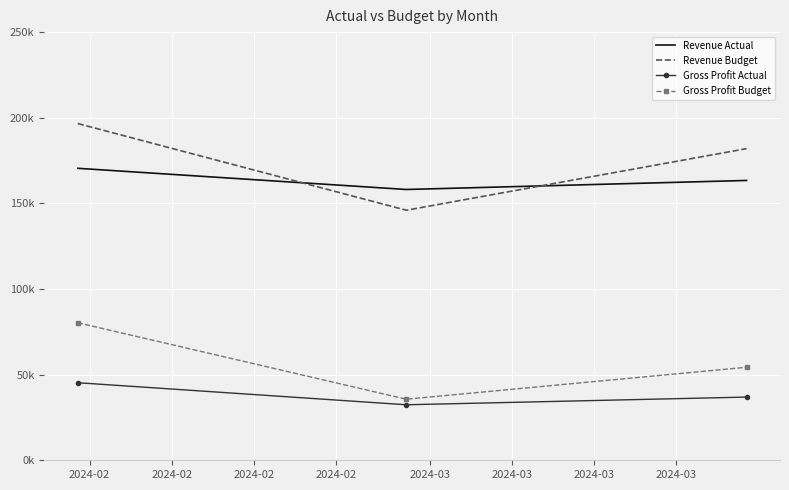

Reading right to left, transcribe all the data shown in this chart.

Revenue Actual: 163385.4	158111.1	170476.2
Revenue Budget: 181959.3	145999.3	196609.1
Gross Profit Actual: 36903.4	32410.6	45281.4
Gross Profit Budget: 54313.2	35652.4	80302.0